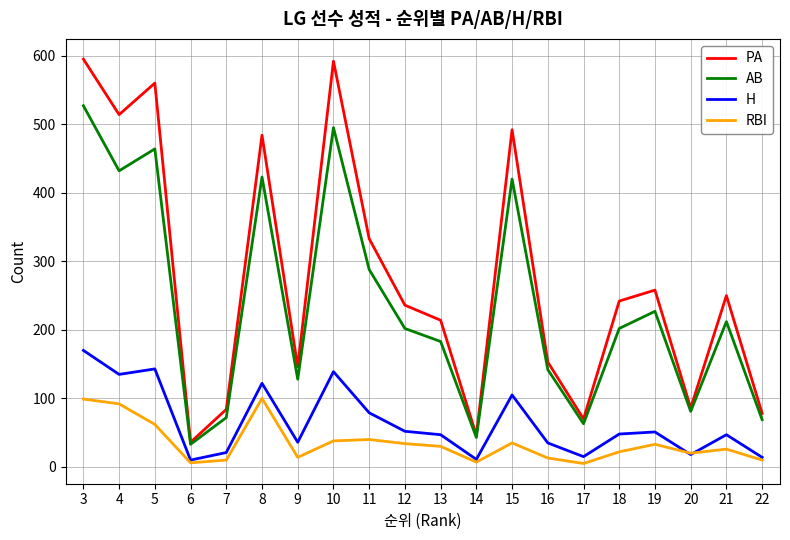

What is the difference between the highest and lowest values at 4?

422